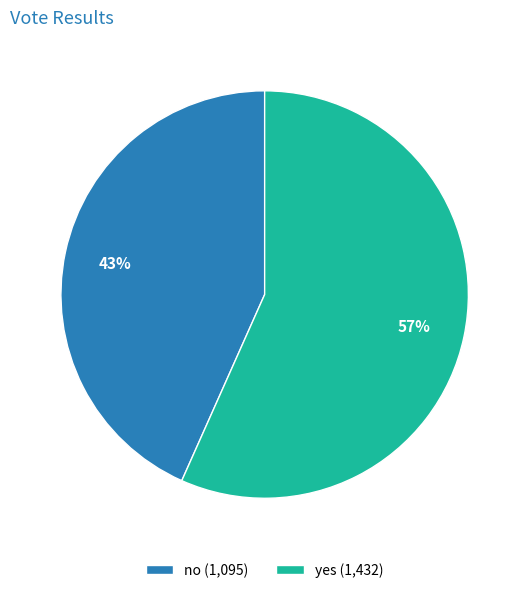

Between no and yes, which is larger?

yes